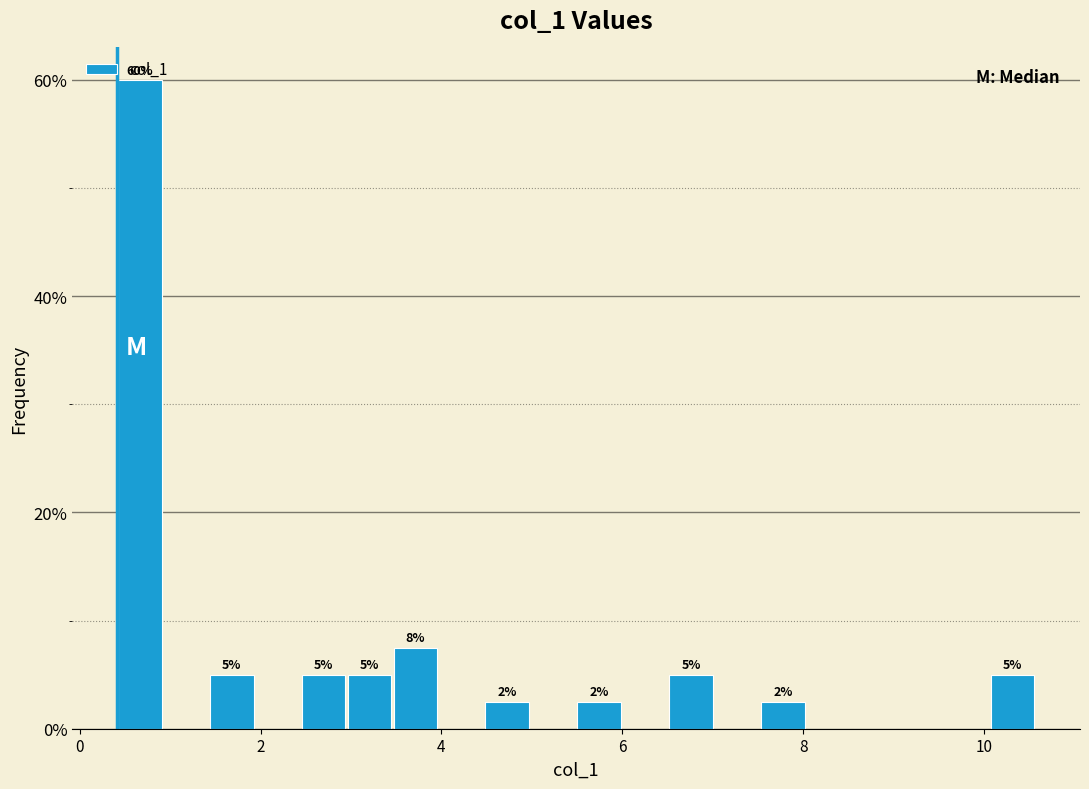

Read against the x-axis, roughly where is the centre of the tallest bar?

0.6